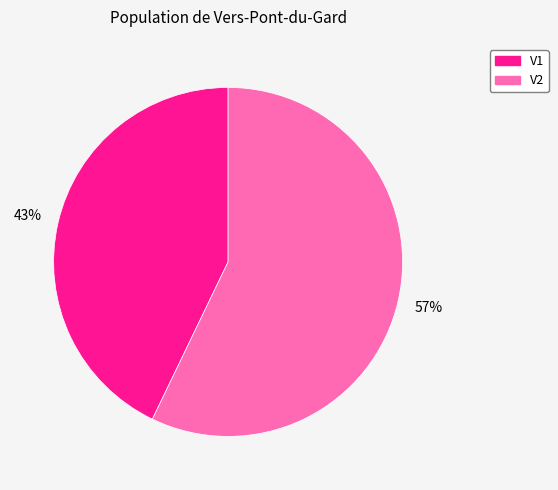

Rank the categories by value from highest to lowest.

V2, V1